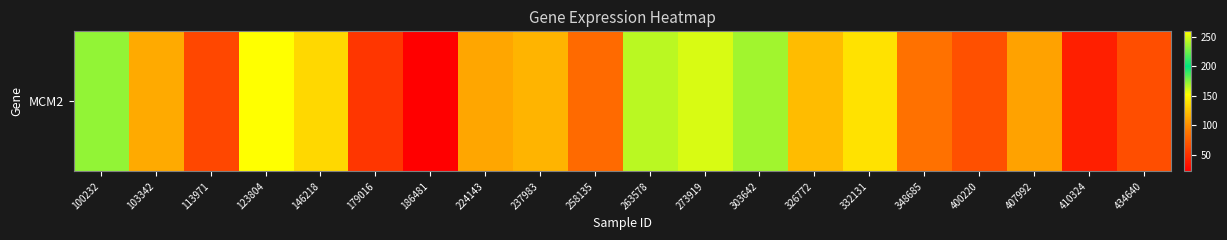

What value does the data have at 179016?

53.3